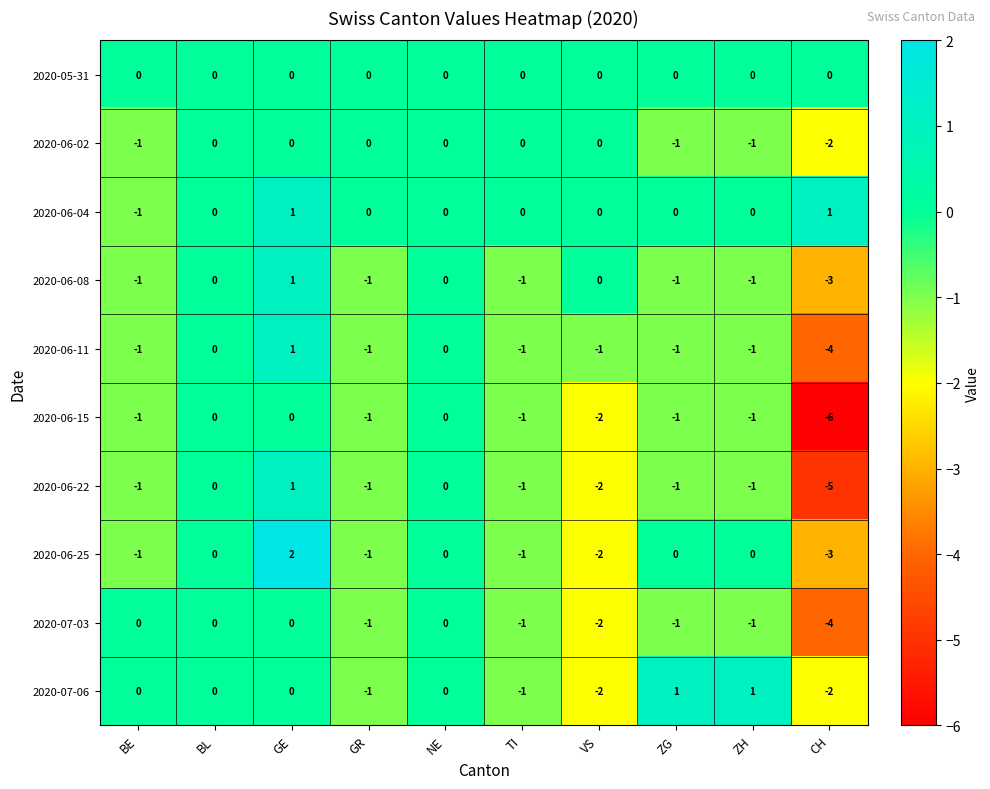

Which label corresponds to the largest value in the chart?

GE